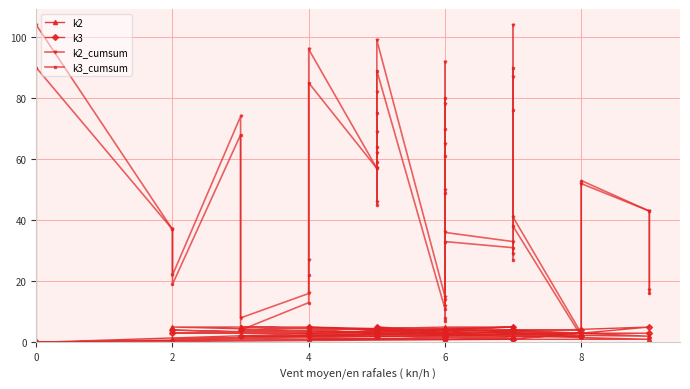

Reading right to left, extract all data points from this chart.

k2: 0	5	3	4	5	5	4	4	5	4	3	5	5	2	4	3	2	4	1	3	4	2	5	5	1	1	1	2	4	5	3	0
k3: 0	1	4	5	4	1	5	2	4	3	2	2	4	4	4	2	5	1	4	2	4	5	3	3	3	2	3	1	3	2	2	0
k2_cumsum: 17	43	52	3	41	104	87	29	33	36	14	92	65	50	78	12	15	99	62	46	69	82	57	96	27	16	8	74	22	37	104	0
k3_cumsum: 16	43	53	2	38	90	76	27	31	33	8	80	61	49	70	7	11	89	59	45	64	75	57	85	22	13	4	68	19	37	90	0